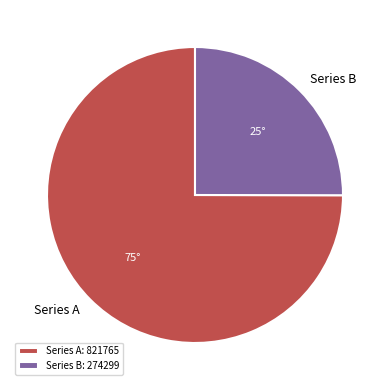

Rank the categories by value from lowest to highest.

Series B: 274299, Series A: 821765